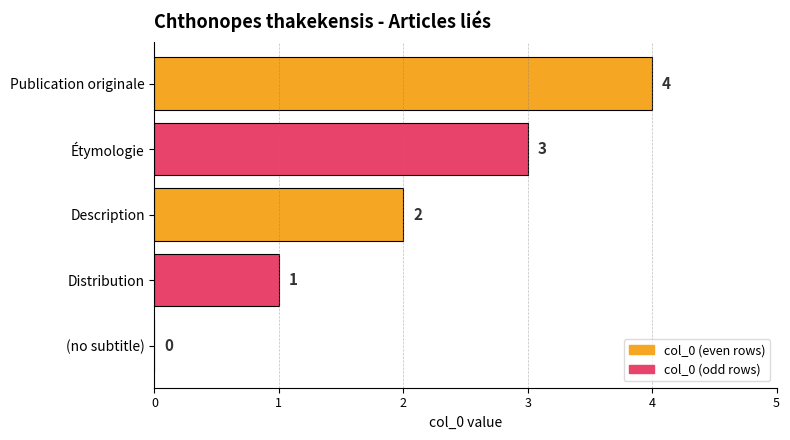

How many distinct data groups are displayed?

1